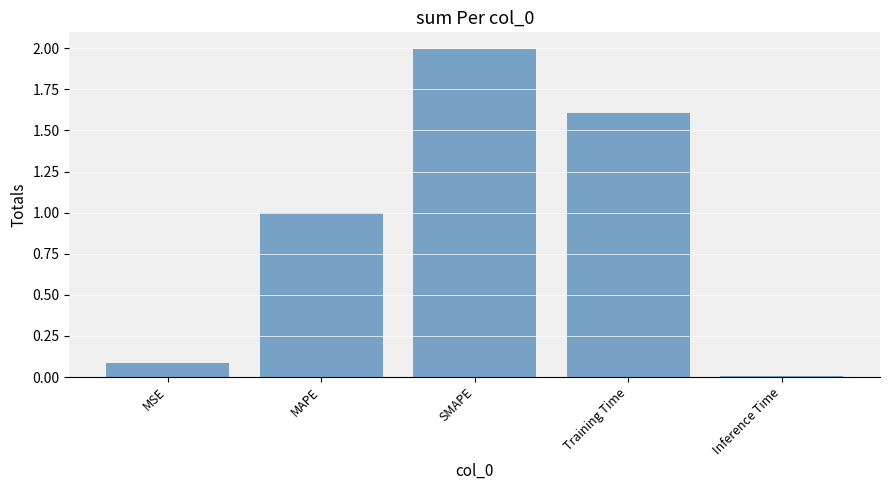

How many categories are shown in the chart?

5